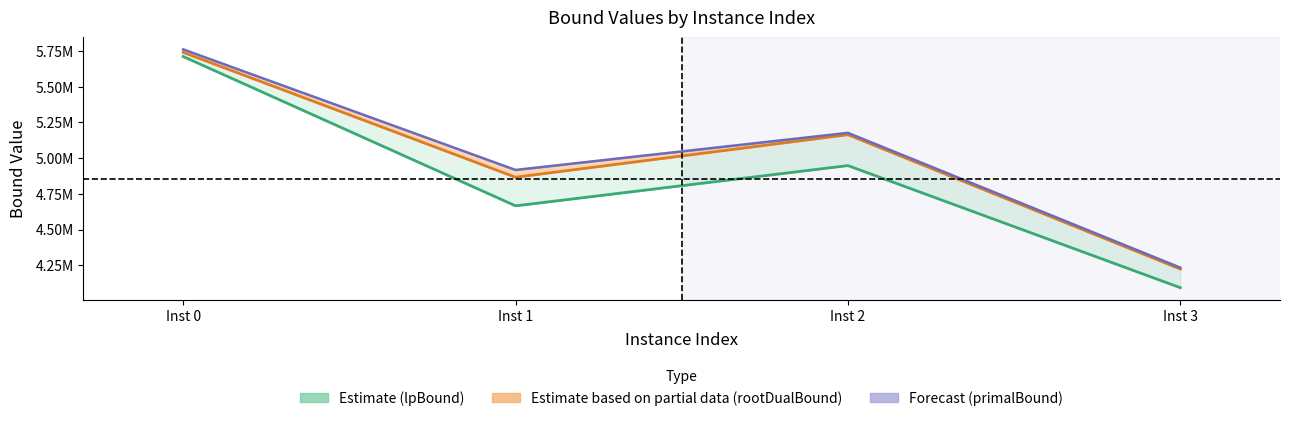

True or false: rootDualBound_line and lpBound_line cross at least once.

False